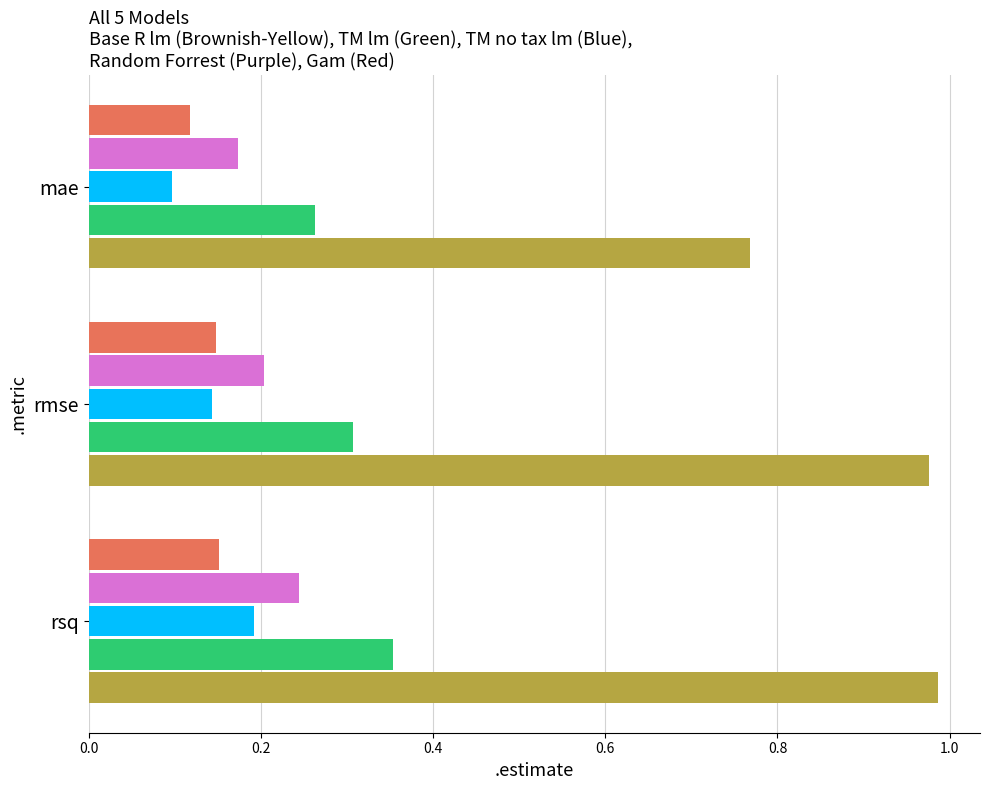

What is the total value across all series at rmse?

1.8